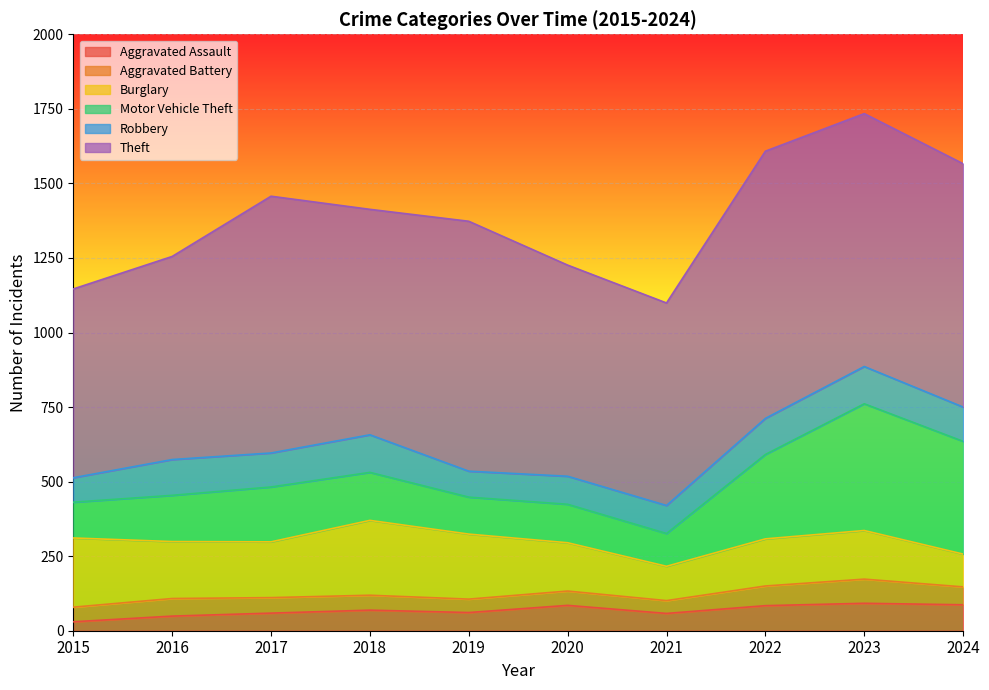

What is the average value of the Robbery series?

108